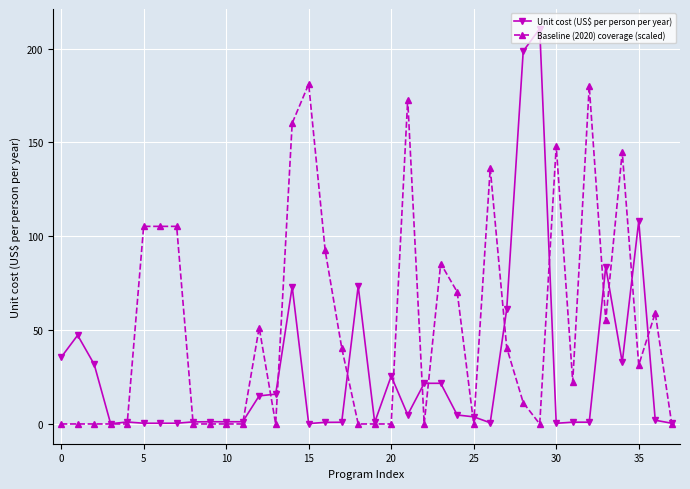

List the series in order of their overall mean, highest first.

Baseline (2020) coverage (scaled), Unit cost (US$ per person per year)